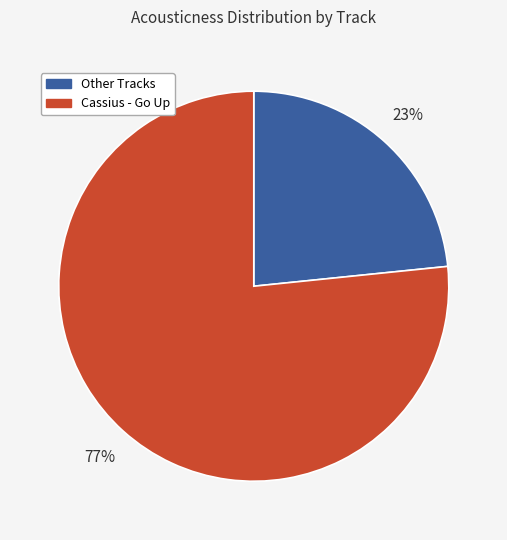

To the nearest percent, what is the average slice percentage?

50%